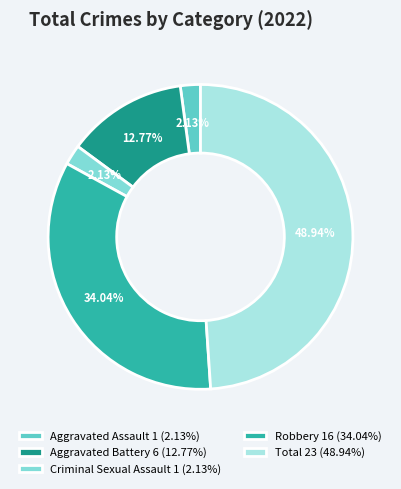

What is the largest slice in the pie chart?

Total